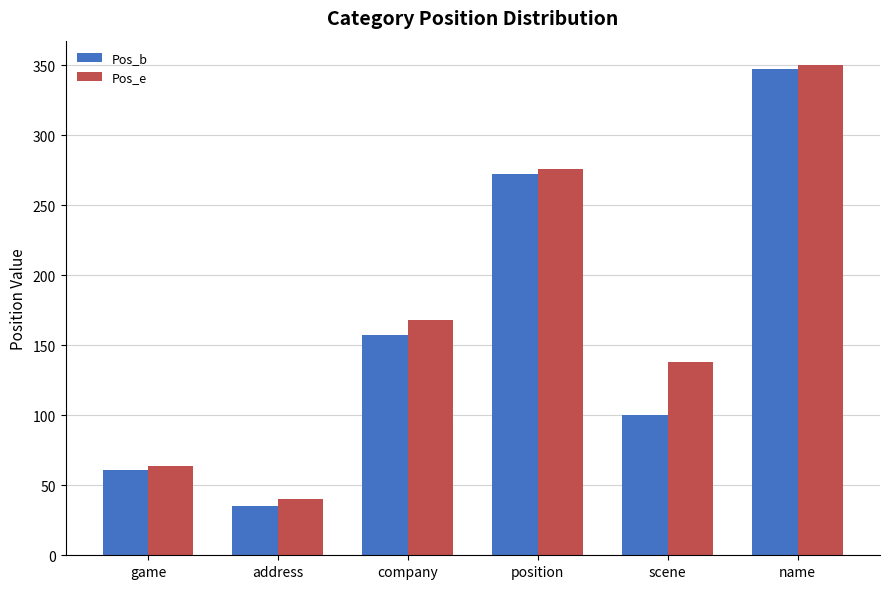

Rank the series at address from lowest to highest value.

Pos_b, Pos_e